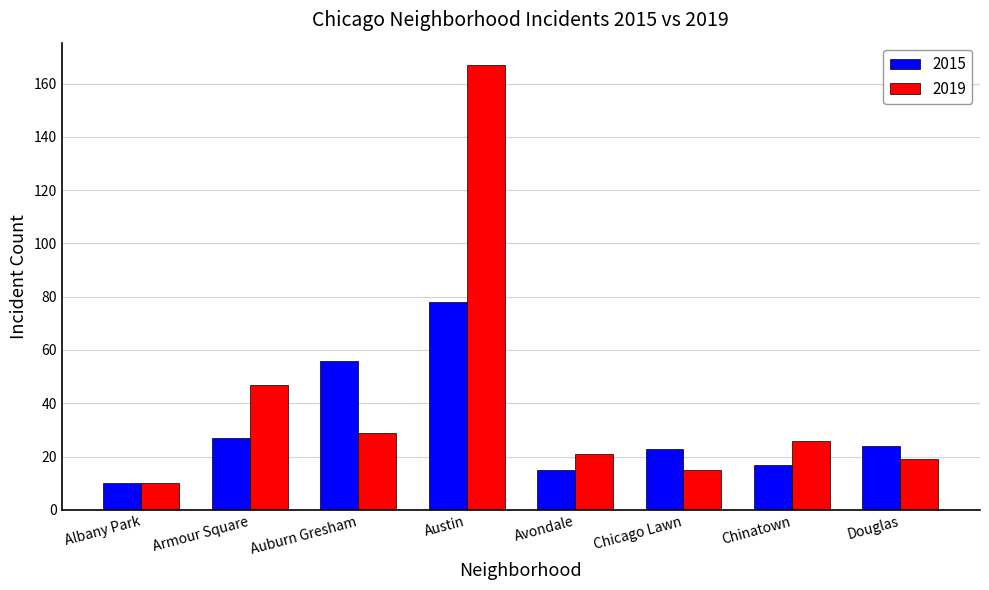

At how many categories does at least one series exceed 161?

1